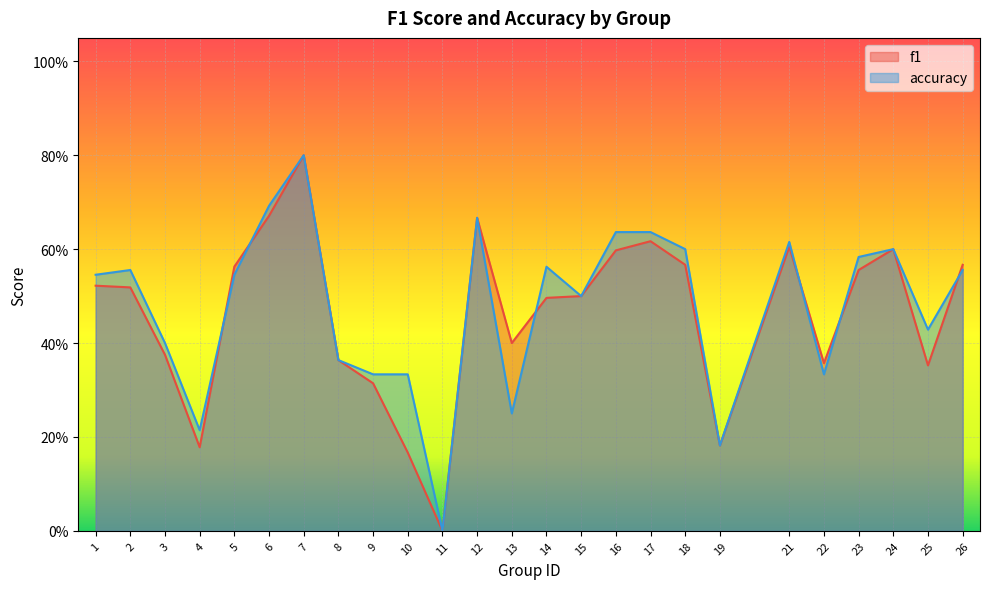

Reading right to left, transcribe all the data shown in this chart.

f1: 26=0.6	25=0.4	24=0.6	23=0.6	22=0.4	21=0.6	19=0.2	18=0.6	17=0.6	16=0.6	15=0.5	14=0.5	13=0.4	12=0.7	11=0.0	10=0.2	9=0.3	8=0.4	7=0.8	6=0.7	5=0.6	4=0.2	3=0.4	2=0.5	1=0.5
accuracy: 26=0.6	25=0.4	24=0.6	23=0.6	22=0.3	21=0.6	19=0.2	18=0.6	17=0.6	16=0.6	15=0.5	14=0.6	13=0.2	12=0.7	11=0.0	10=0.3	9=0.3	8=0.4	7=0.8	6=0.7	5=0.5	4=0.2	3=0.4	2=0.6	1=0.5